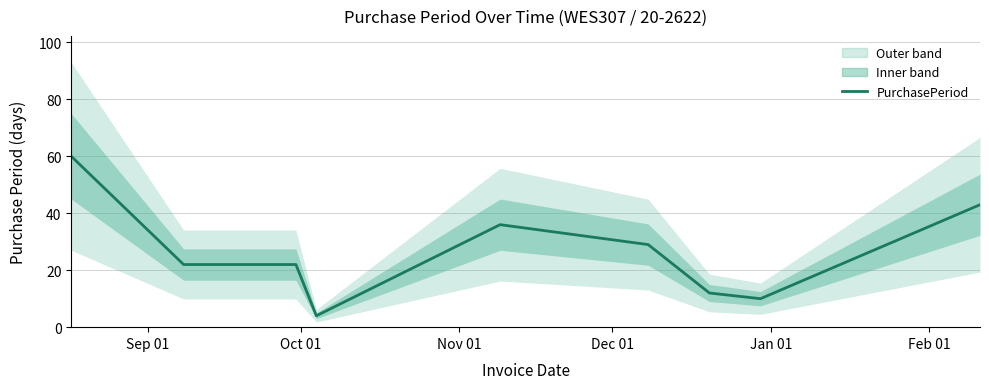

What is the minimum value shown in the chart?

4